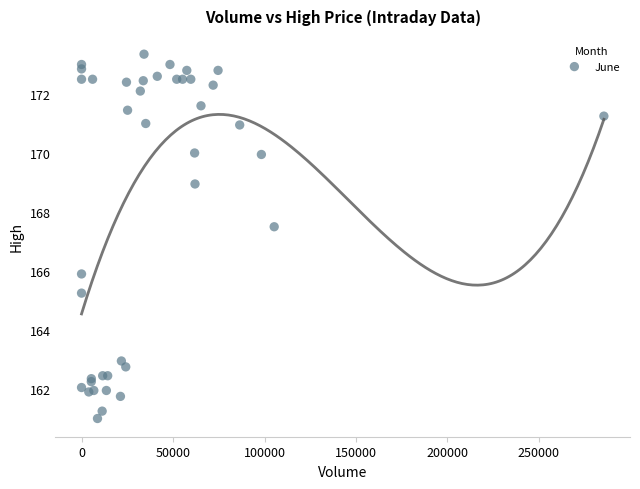

What Y value in the scatter plot is closest to 167?

167.5